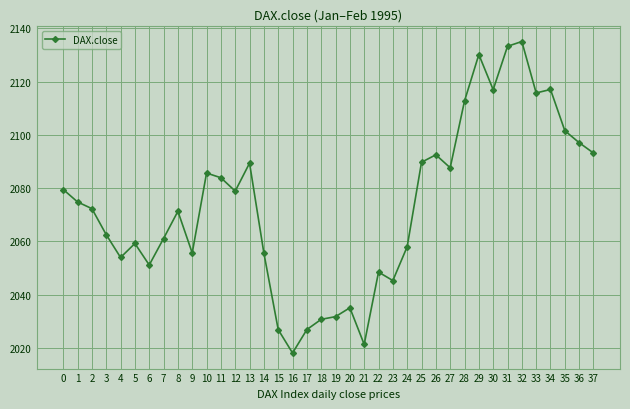

Count the number of categories in the chart.

38